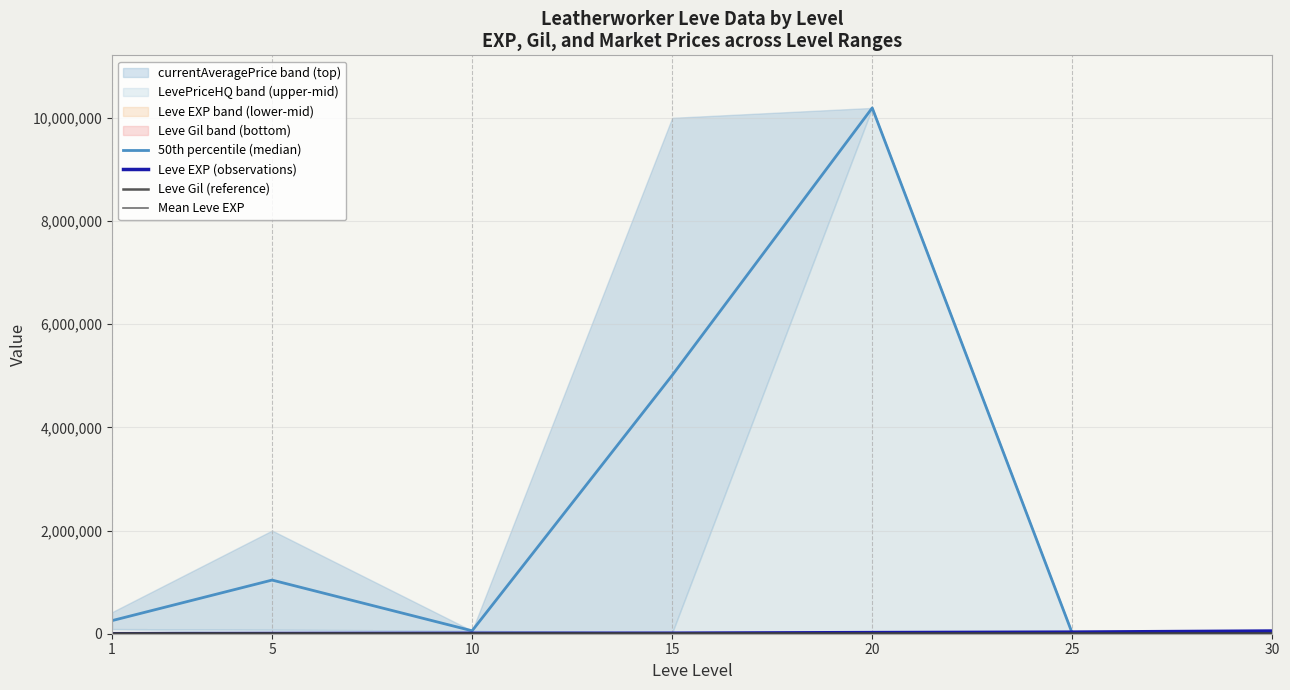

What is the lowest value of the currentAveragePriceHQ series?

6272